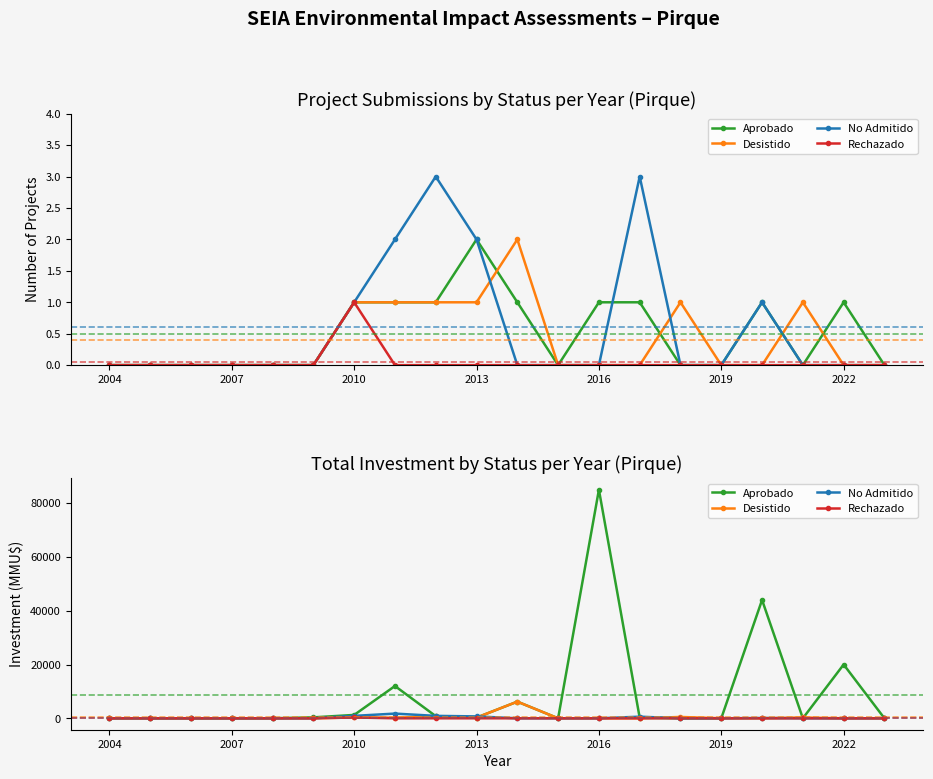

How many categories are shown in the chart?

20